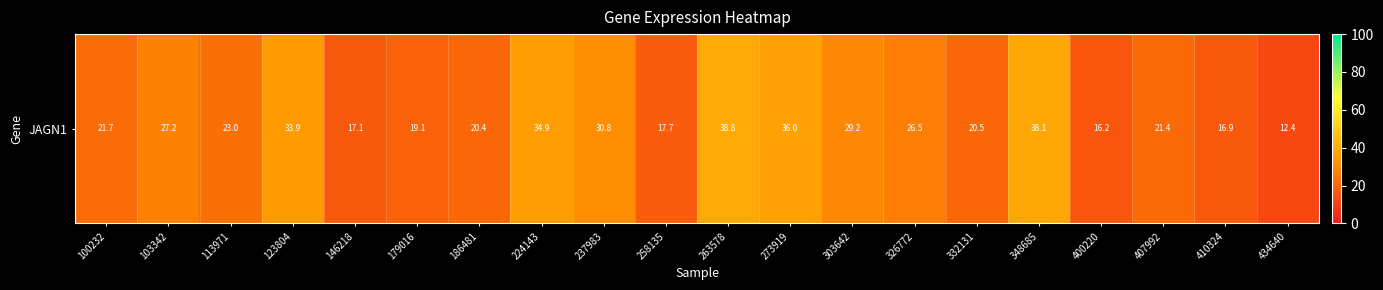

Approximately how many times larger is the value at 113971 compared to 237983?

0.7